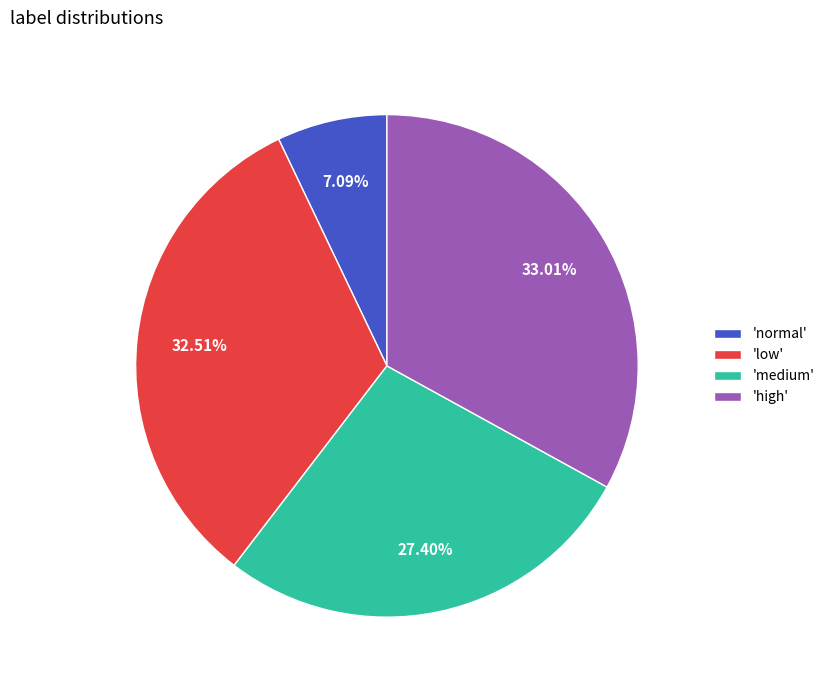

Between 'normal' and 'low', which is larger?

'low'